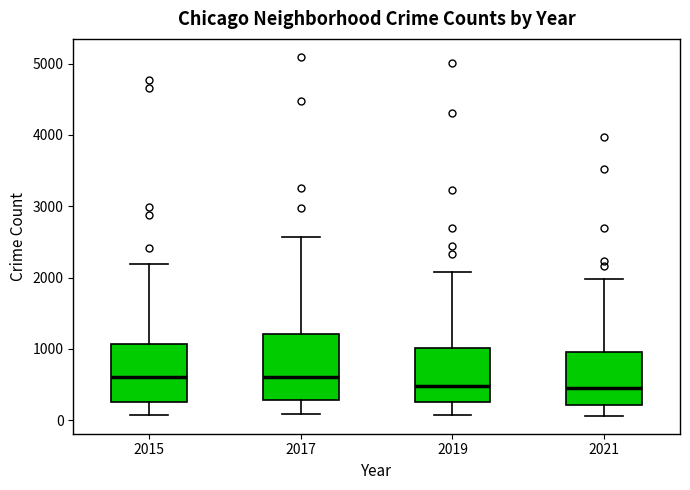

Which box is the tallest, from its lower edge to its upper edge?

2017